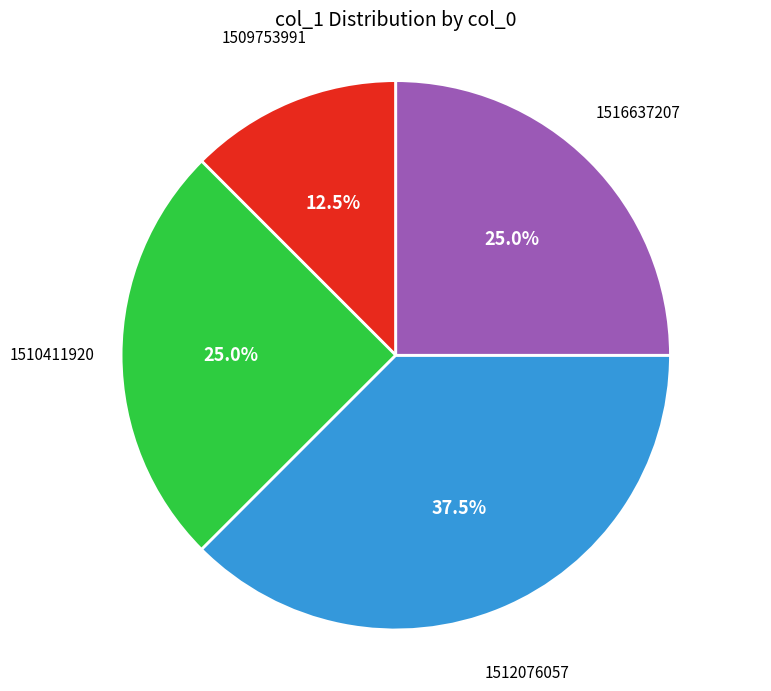

Is there any slice that represents more than half of the pie?

No